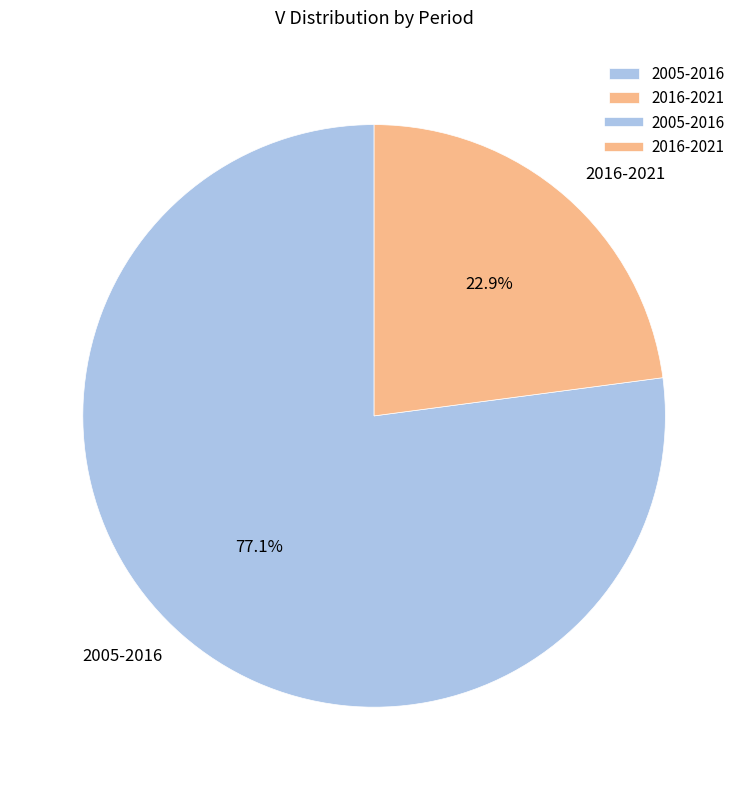

Combined, what portion of the pie is 2016-2021 and 2005-2016?

100.0%